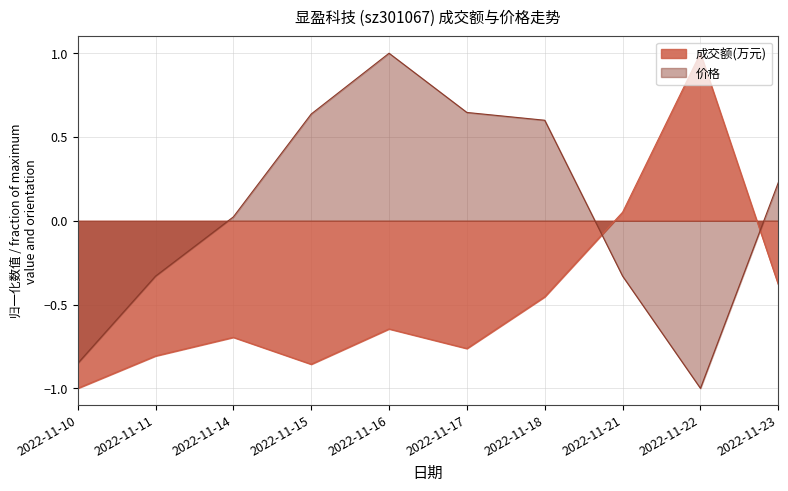

Between 2022-11-10 and 2022-11-11, which series saw the biggest shift?

价格